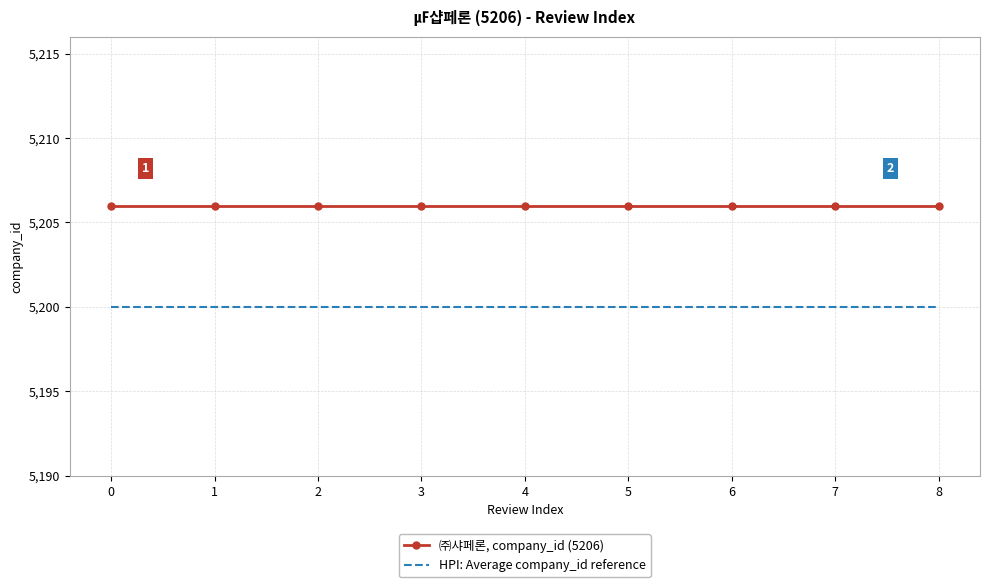

What is the maximum value for ㈜샤페론, company_id (5206)?

5206